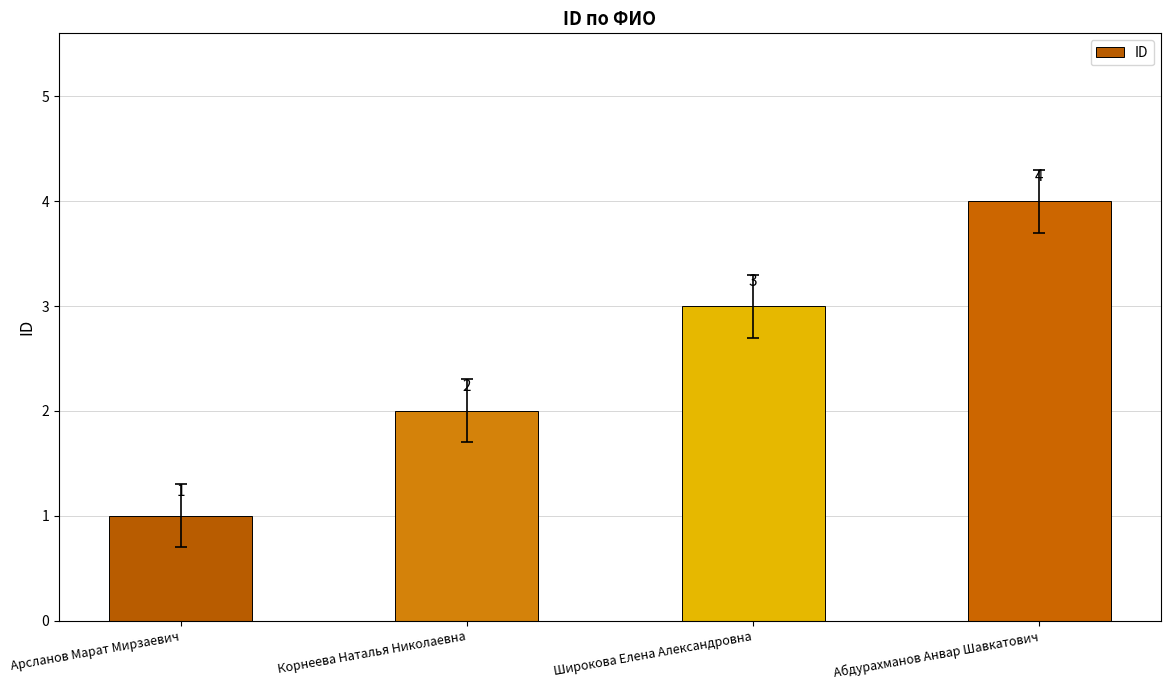

What is the label of the 4th bar from the right?

Арсланов Марат Мирзаевич